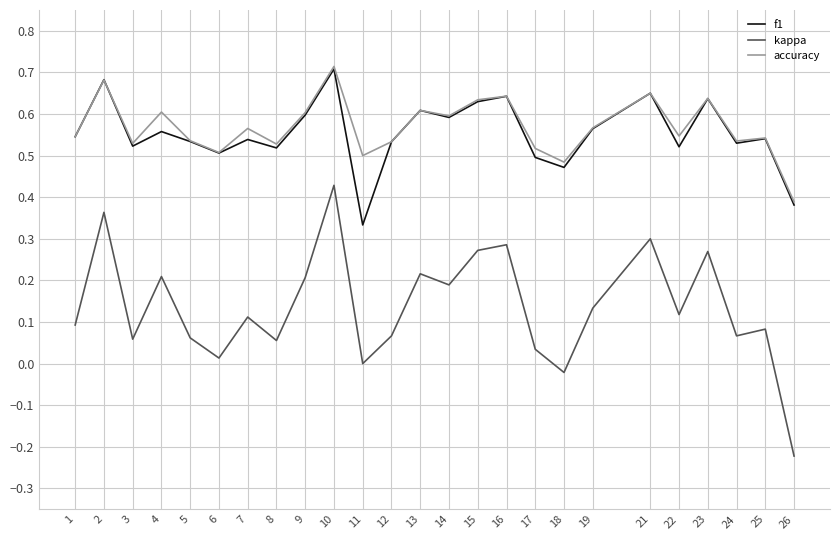

True or false: kappa and accuracy intersect in this chart.

False